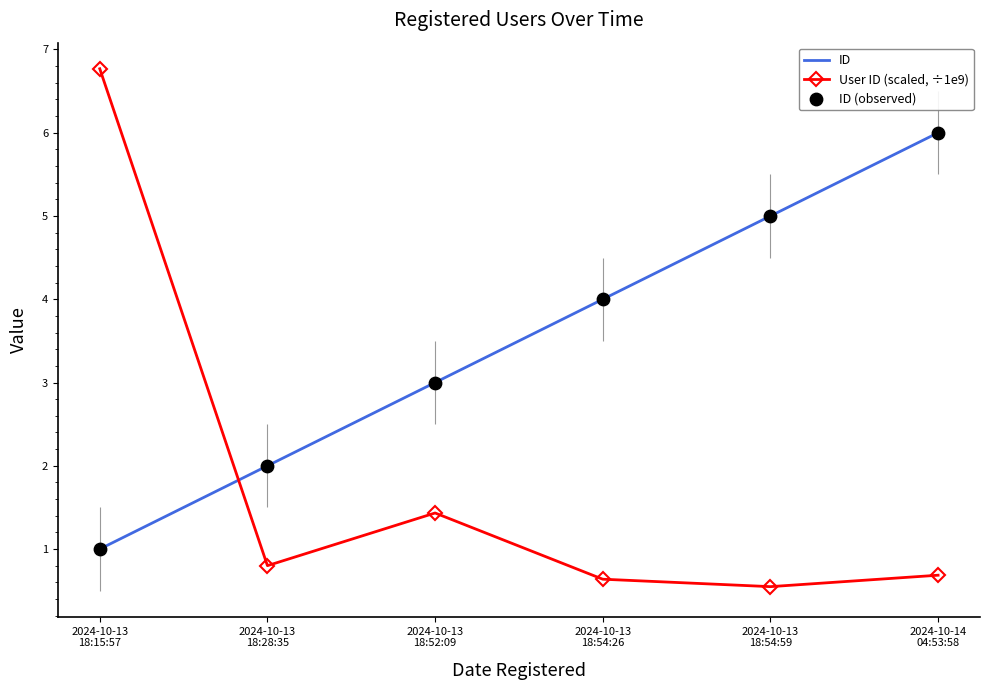

Which series contains the lowest Y value?

User ID (scaled, ÷1e9)